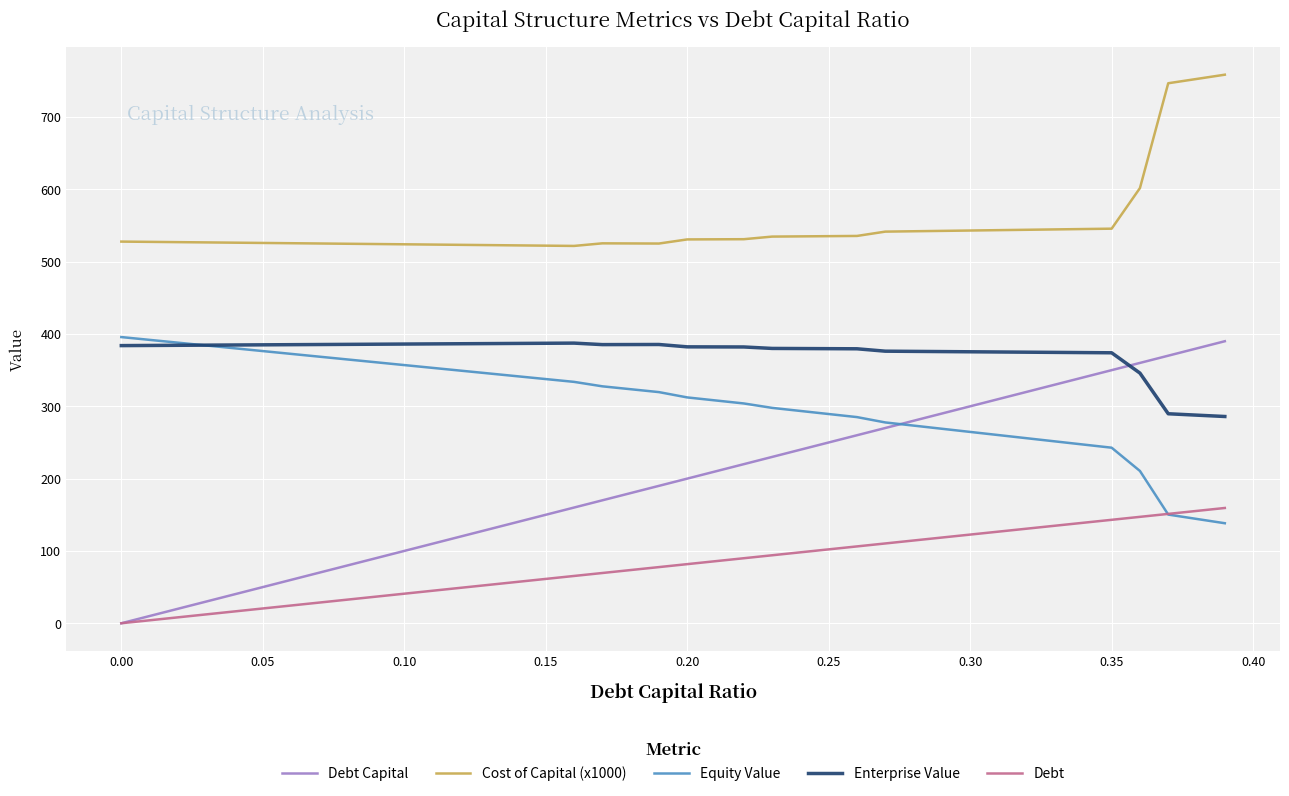

What is the average value of the Debt Capital series?

195.0